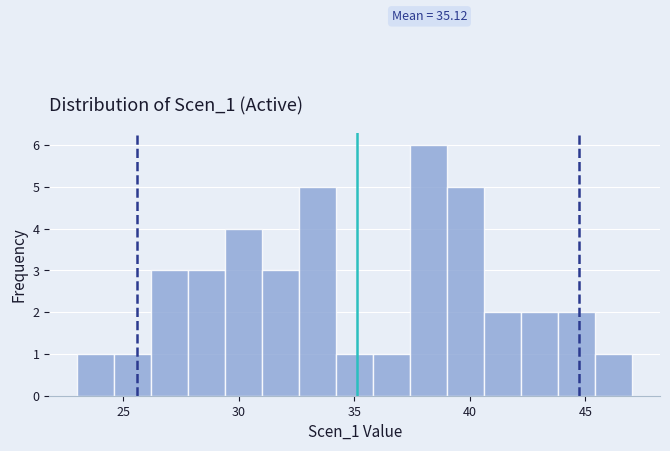

Read against the x-axis, roughly where is the centre of the tallest bar?

38.0